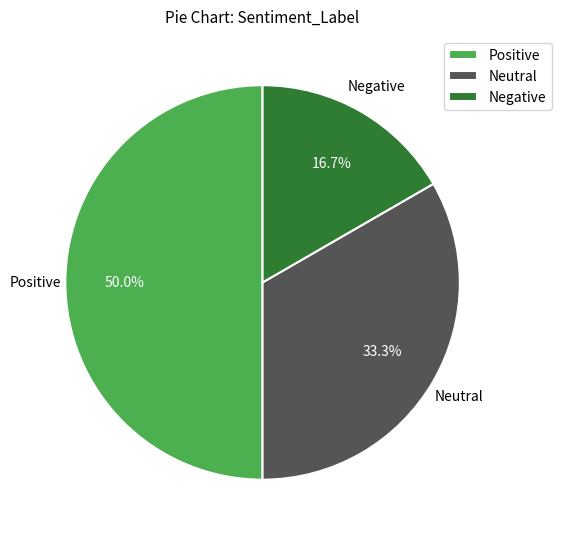

Does Neutral account for over 50% of the chart?

No